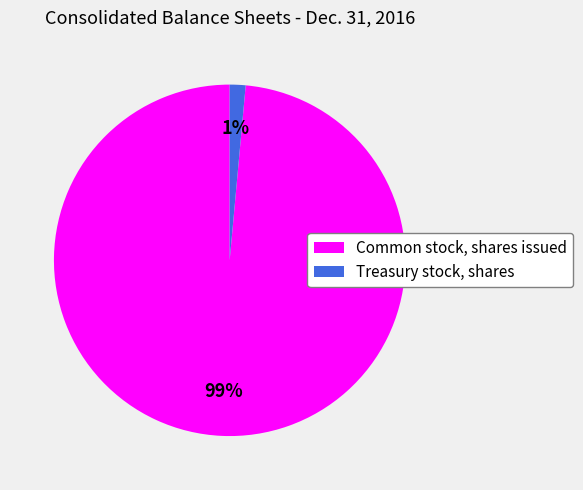

Combined, do Treasury stock, shares and Common stock, shares issued account for over 50%?

Yes